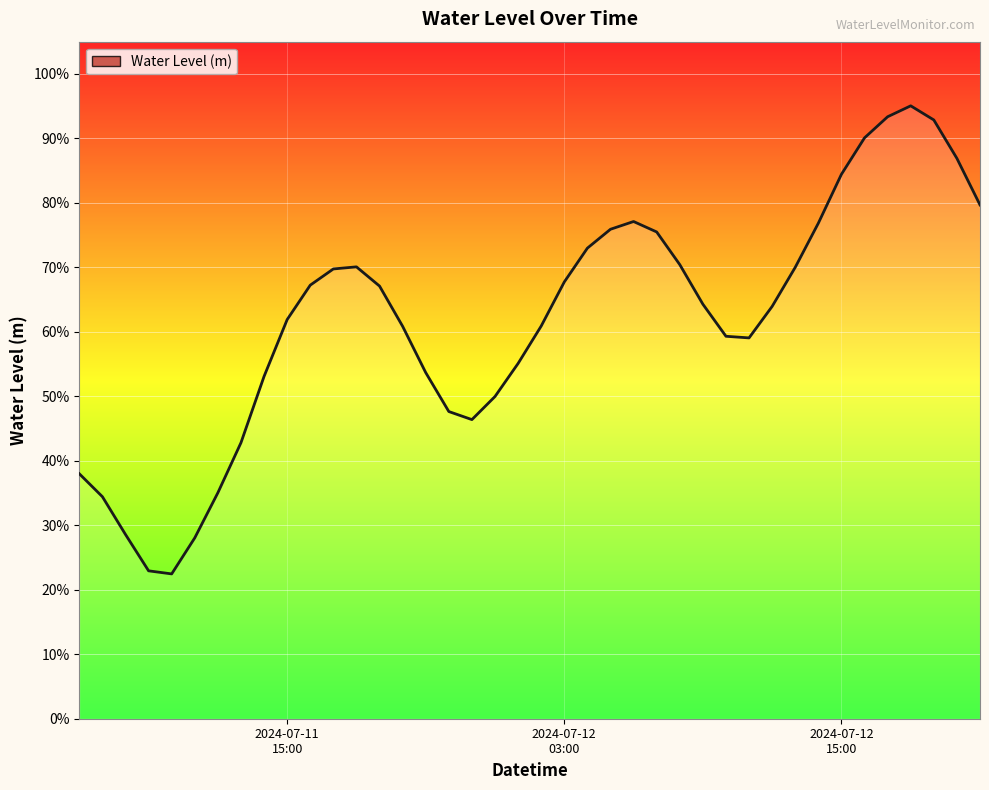

Does the chart display data point markers on the line(s)?

No